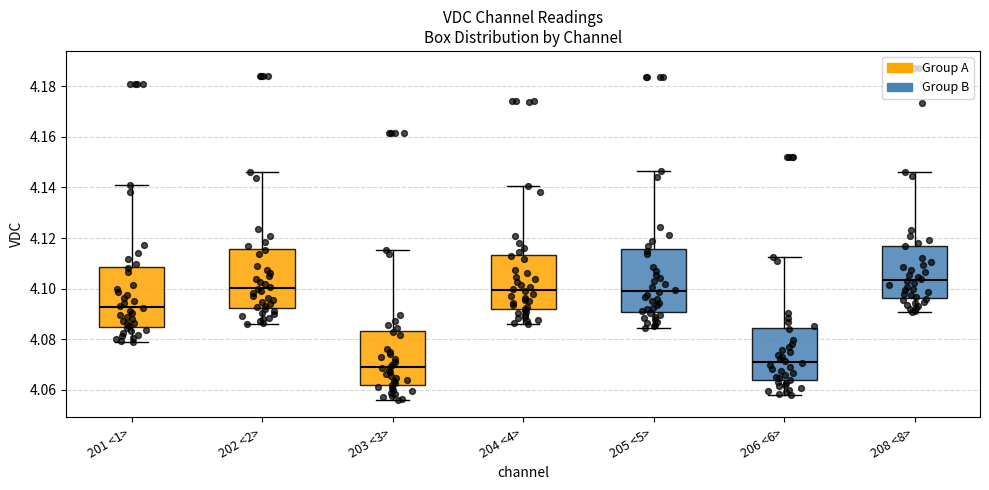

Reading left to right, transcribe this box plot: for each box, give where its median line is, the range the box spans, and where its two whiskers end, as read against the y-axis. The values are not printed on the chart, so give them approximately, as read against the axis.

201 <1>: median 4.092, box 4.084 to 4.108, whiskers 4.078 to 4.142
202 <2>: median 4.100, box 4.092 to 4.116, whiskers 4.086 to 4.146
203 <3>: median 4.070, box 4.062 to 4.084, whiskers 4.056 to 4.116
204 <4>: median 4.100, box 4.092 to 4.114, whiskers 4.086 to 4.140
205 <5>: median 4.100, box 4.090 to 4.116, whiskers 4.084 to 4.146
206 <6>: median 4.070, box 4.064 to 4.084, whiskers 4.058 to 4.112
208 <8>: median 4.104, box 4.096 to 4.118, whiskers 4.090 to 4.146